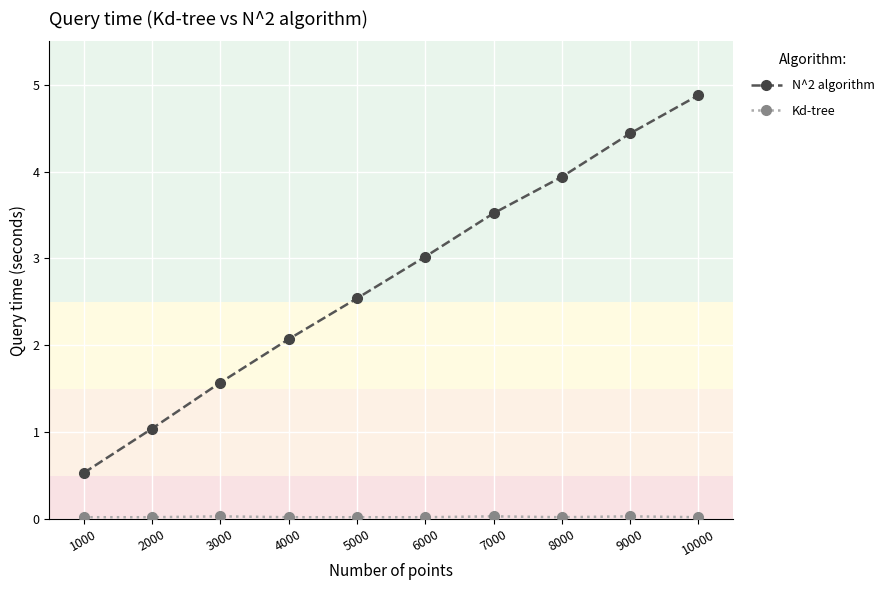

What is the value of the N^2 algorithm point at the 8th from the left?

3.9